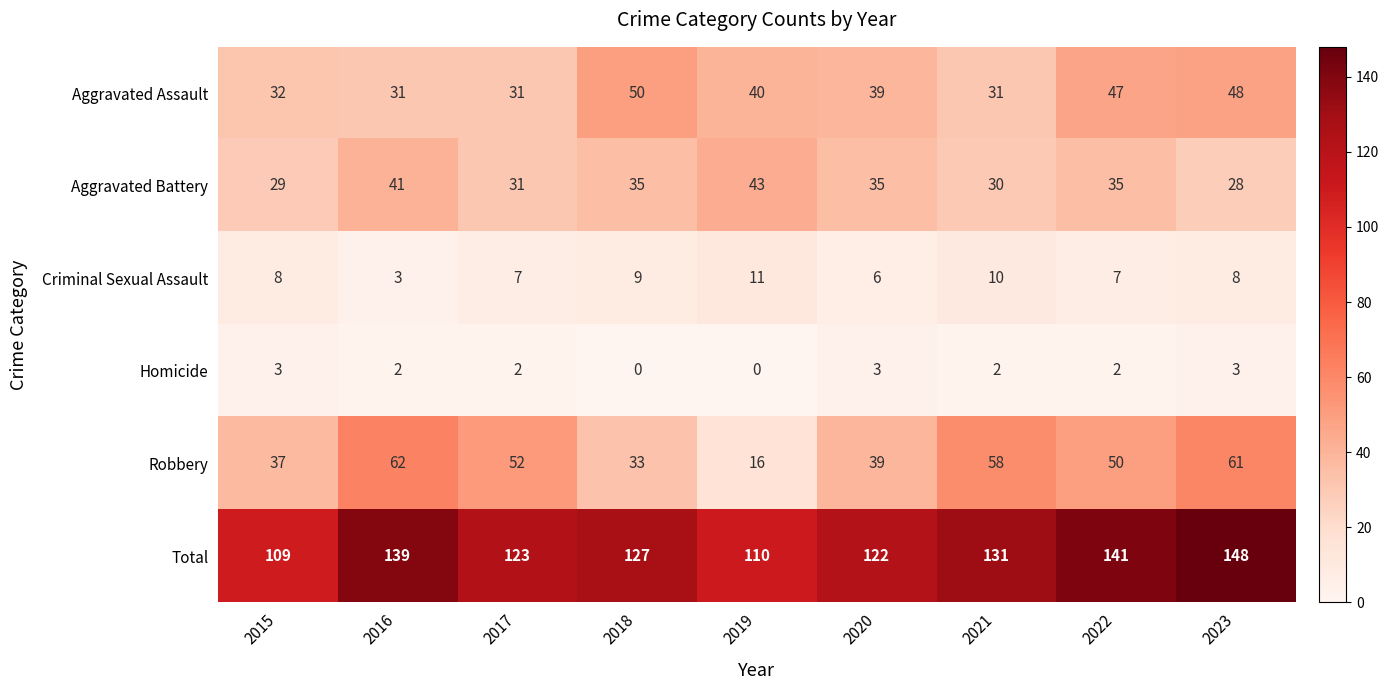

Which series has the largest range (max minus min)?

Robbery